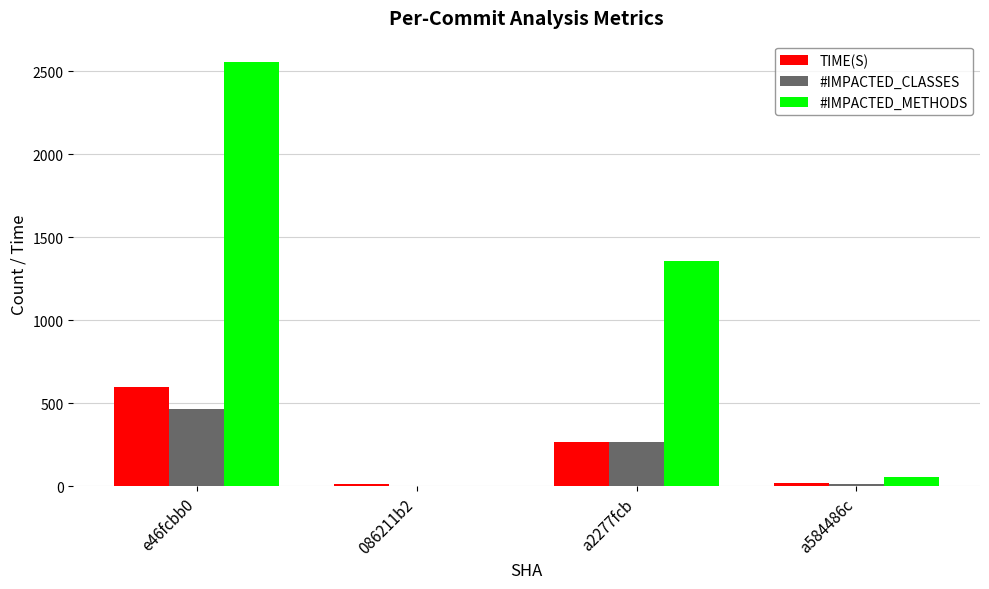

Where is #IMPACTED_CLASSES nearest to the value 232?

a2277fcb